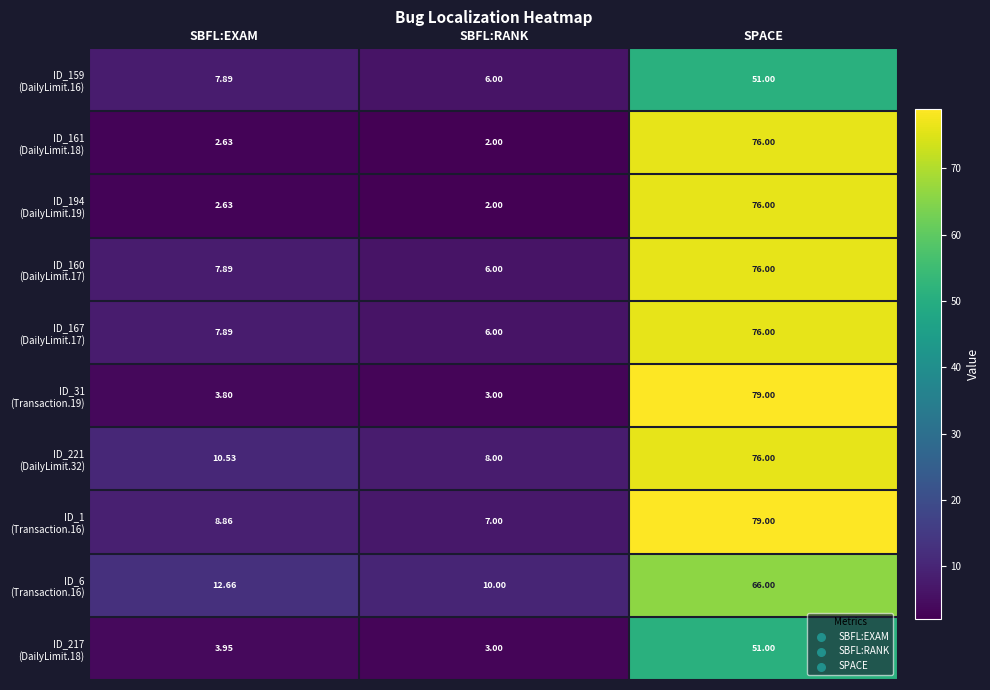

At which category is the sum across all series the highest?

SPACE